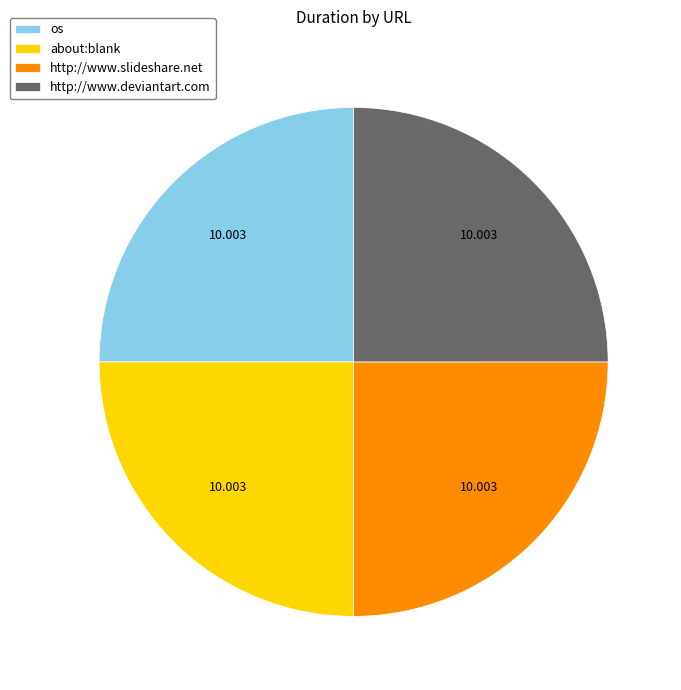

Is about:blank the majority of the pie?

No